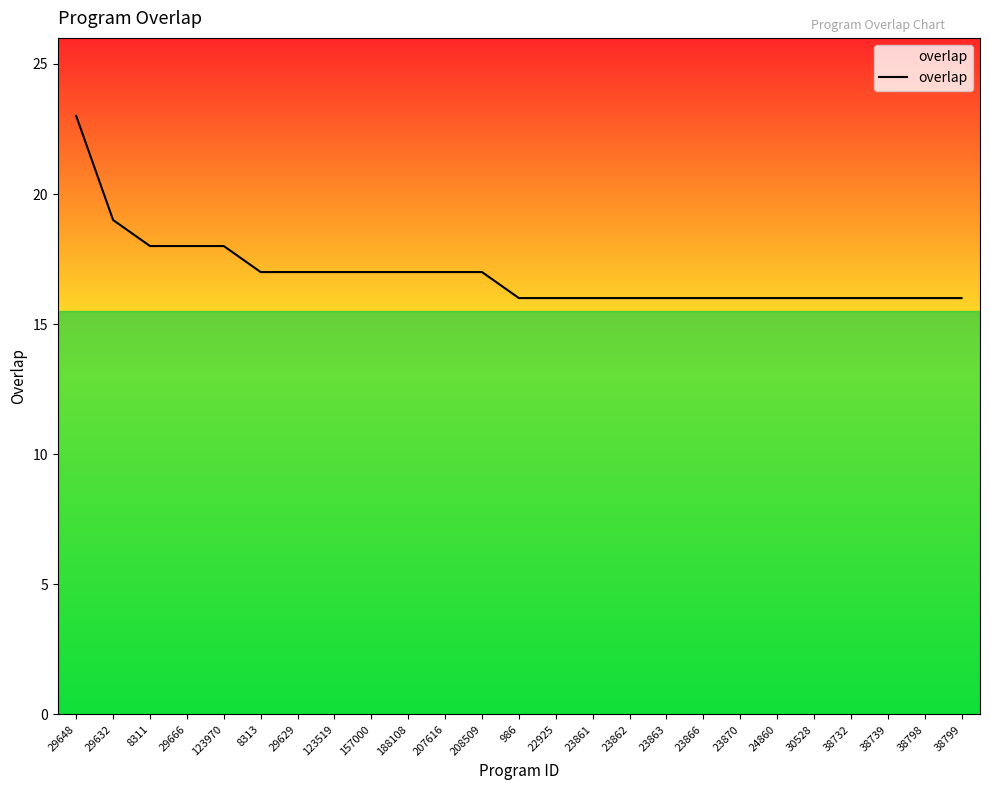

What is the sum of the values at 38739 and 188108?

33